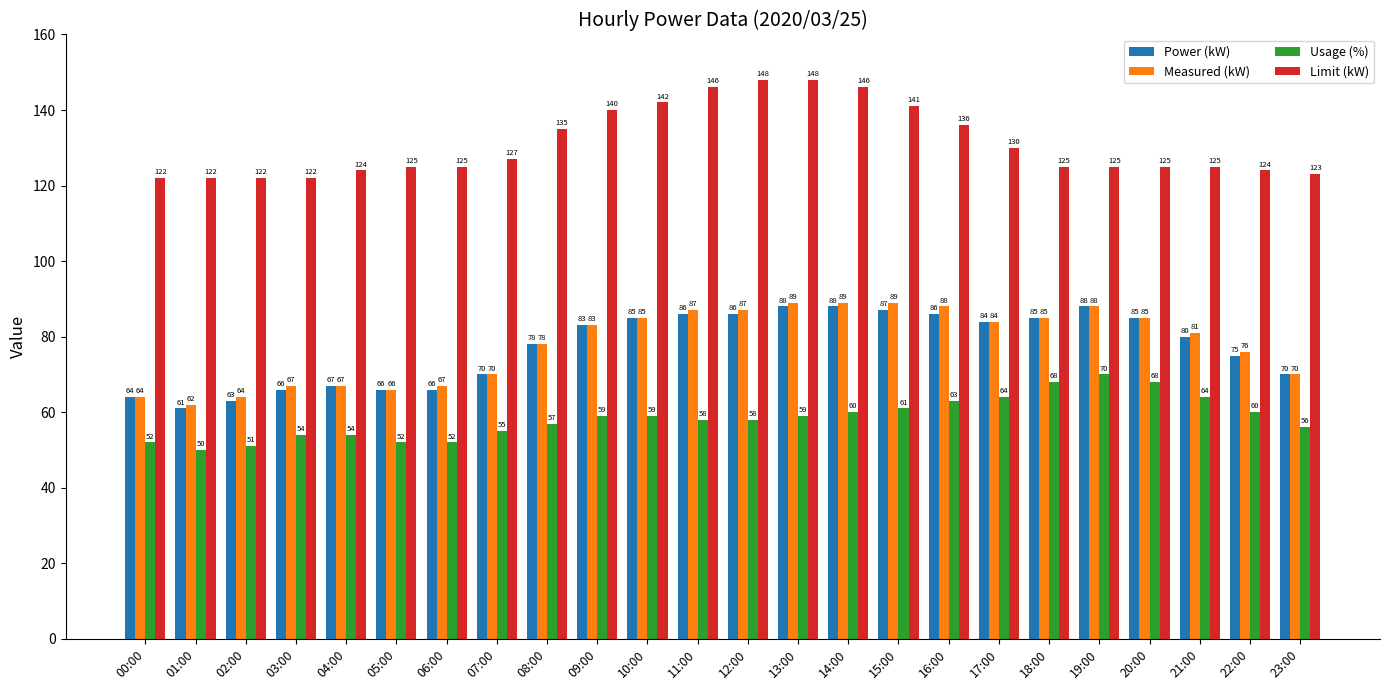

How many distinct data groups are displayed?

4